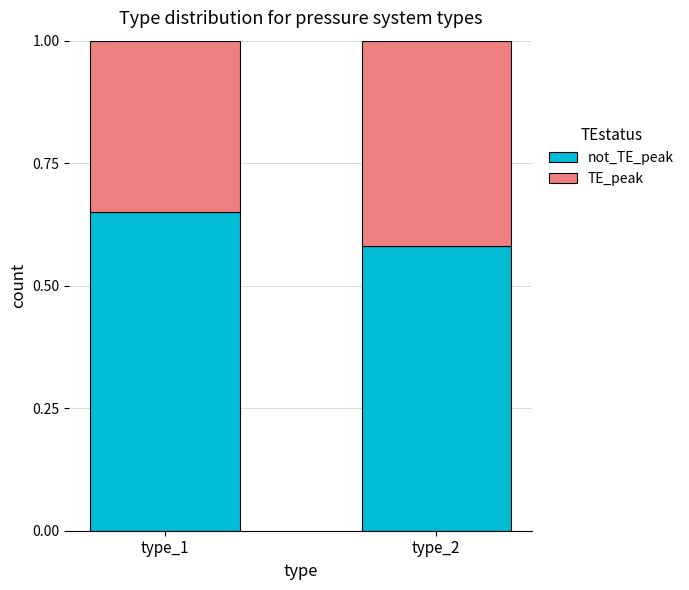

What is the total value across all series at type_1?

1.0